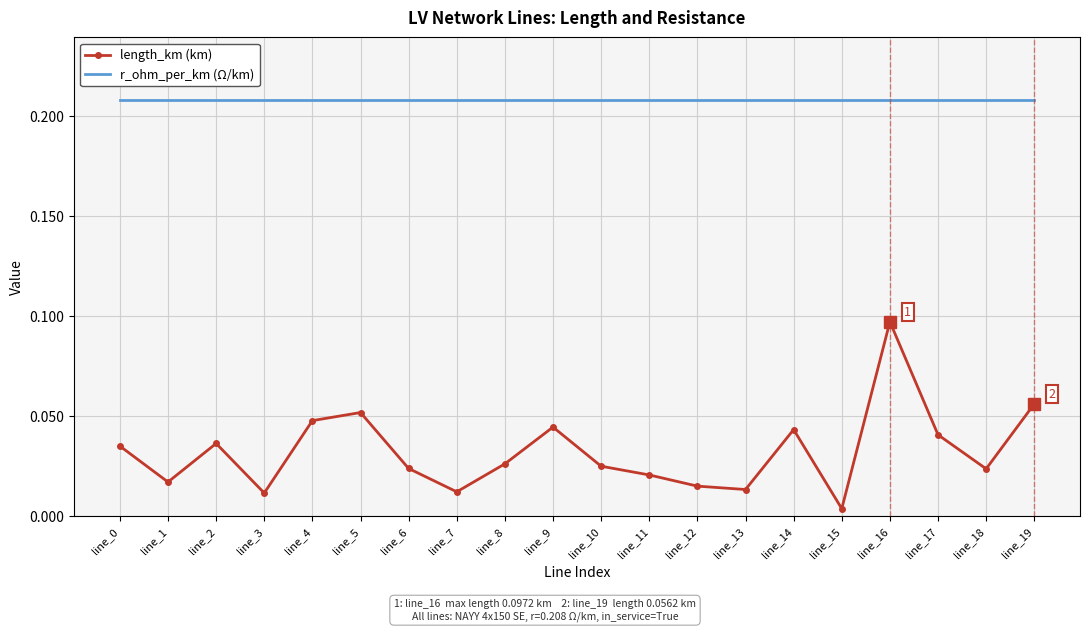

List the series in order of their peak value, highest first.

r_ohm_per_km (Ω/km), length_km (km)